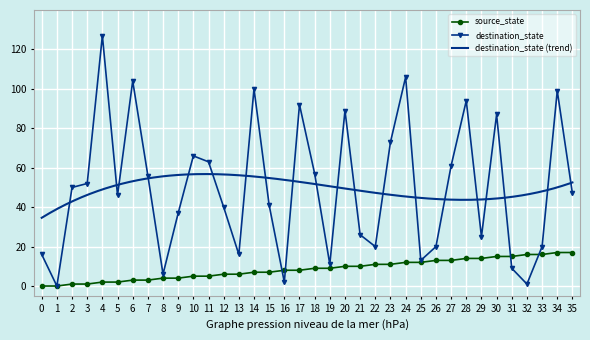

Is this an area chart (filled region under the line)?

No